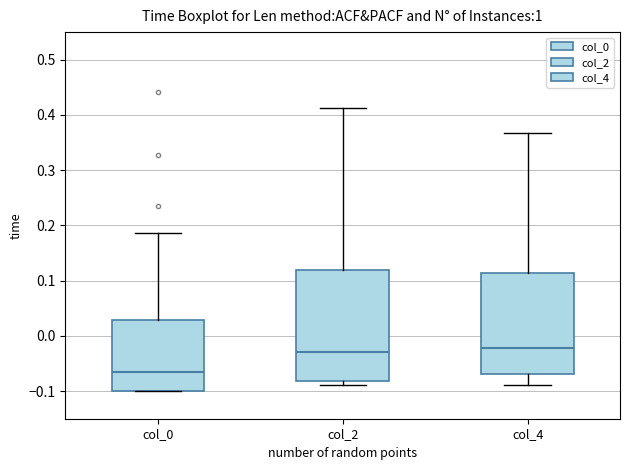

Reading left to right, transcribe this box plot: for each box, give where its median line is, the range the box spans, and where its two whiskers end, as read against the y-axis. The values are not printed on the chart, so give them approximately, as read against the axis.

col_0: median -0.06, box -0.10 to 0.03, whiskers -0.10 to 0.19
col_2: median -0.03, box -0.08 to 0.12, whiskers -0.09 to 0.41
col_4: median -0.02, box -0.07 to 0.11, whiskers -0.09 to 0.37